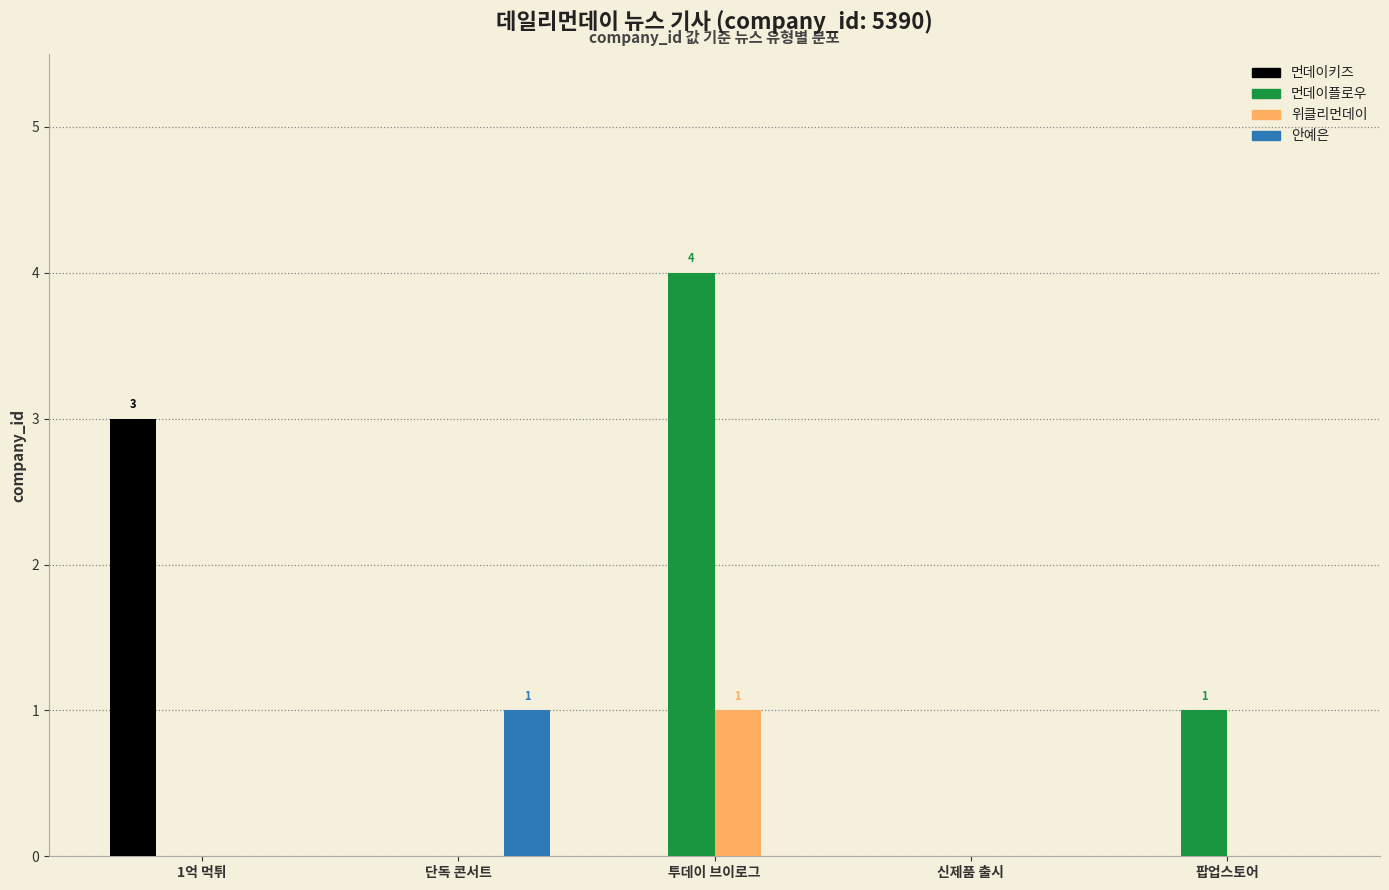

Which series has the largest total across all categories?

먼데이플로우